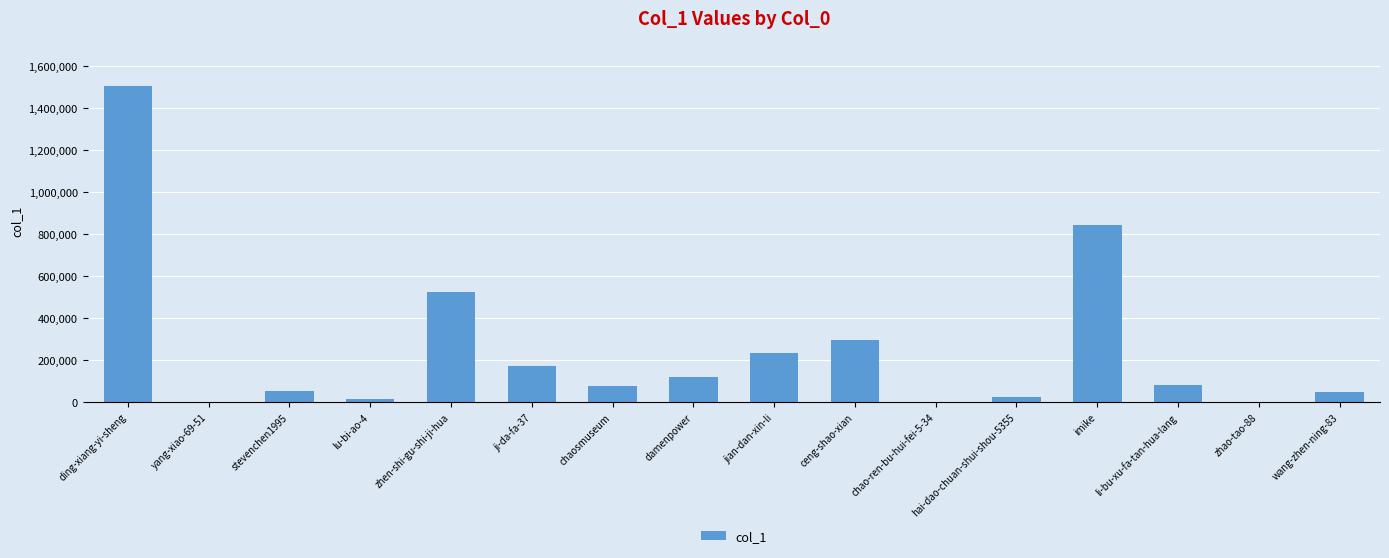

Approximately how many times larger is the value at jian-dan-xin-li compared to chaosmuseum?

3.1